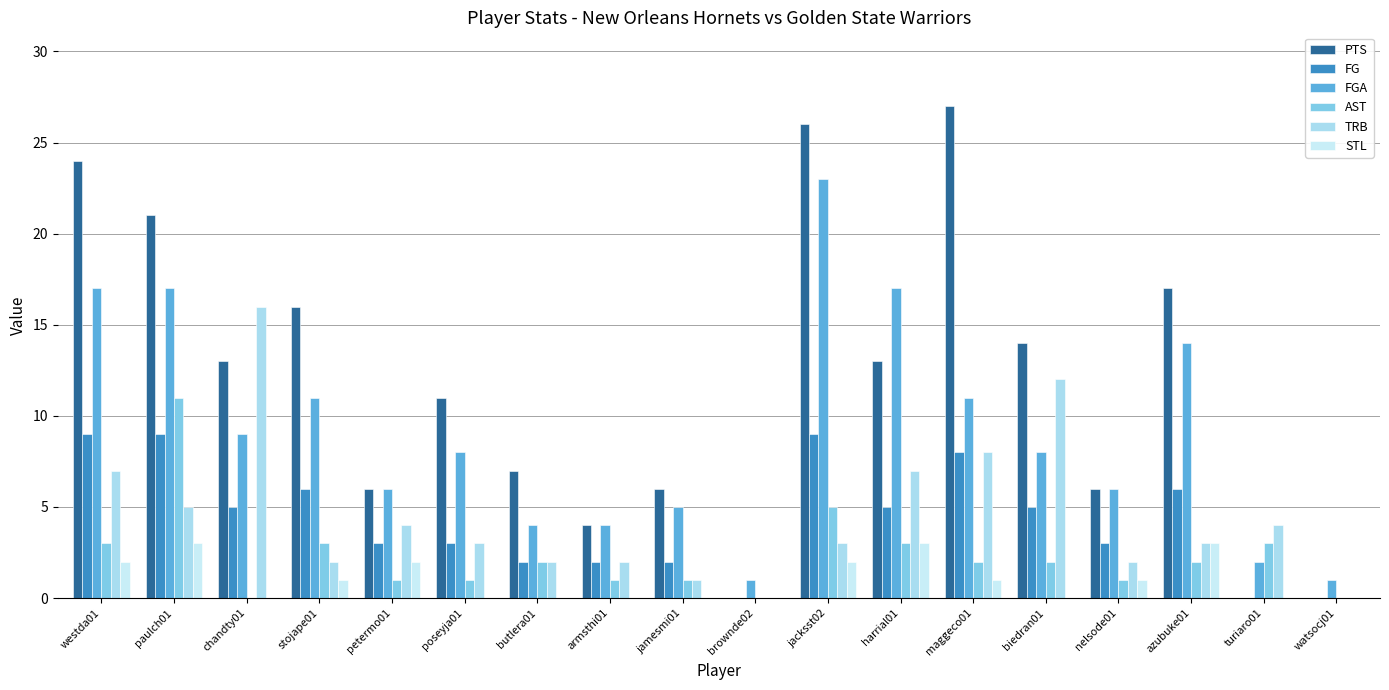

What is the label of the 17th bar from the left?

turiaro01